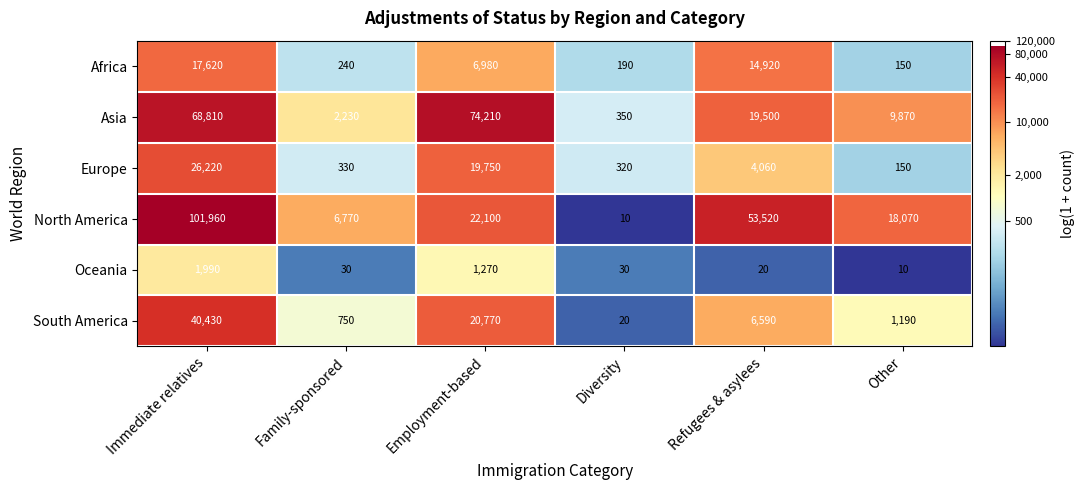

What is the average value of the Oceania series?

558